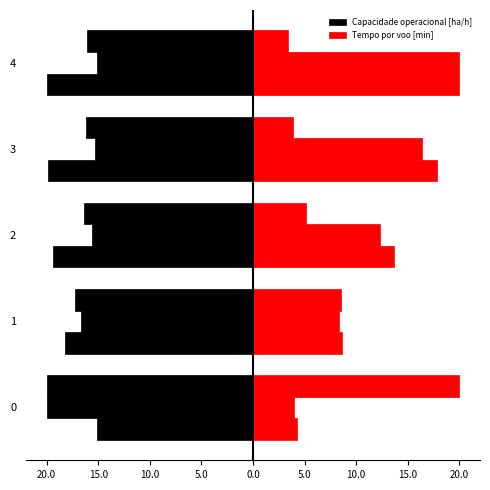

Which series has the largest range (max minus min)?

Tempo por voo [min]